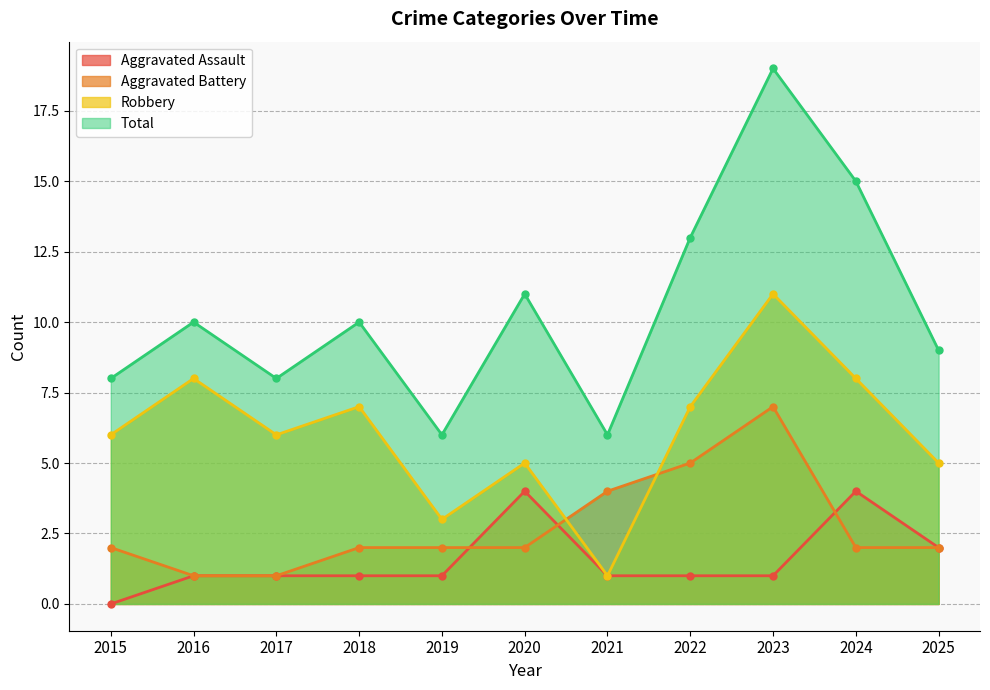

Rank the series by their maximum value, from lowest to highest.

Aggravated Assault, Aggravated Battery, Robbery, Total